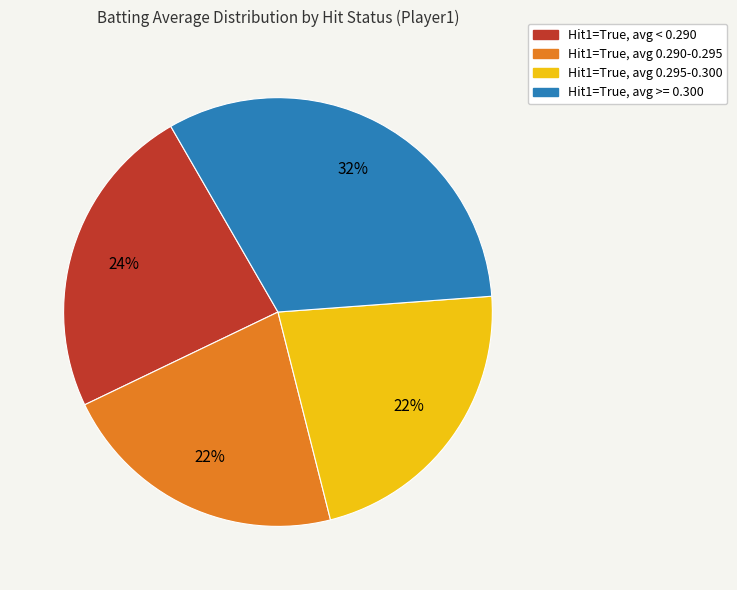

To the nearest percent, what is the combined percentage of Hit1=True, avg 0.290-0.295 and Hit1=True, avg >= 0.300?

54%